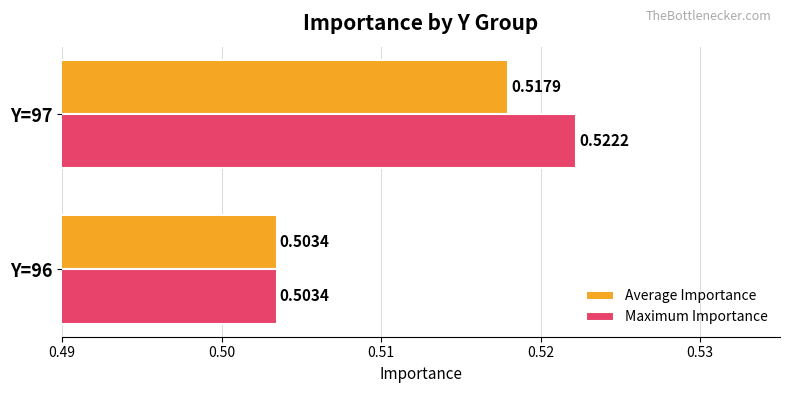

Which series changed the most between Y=96 and Y=97?

Maximum Importance